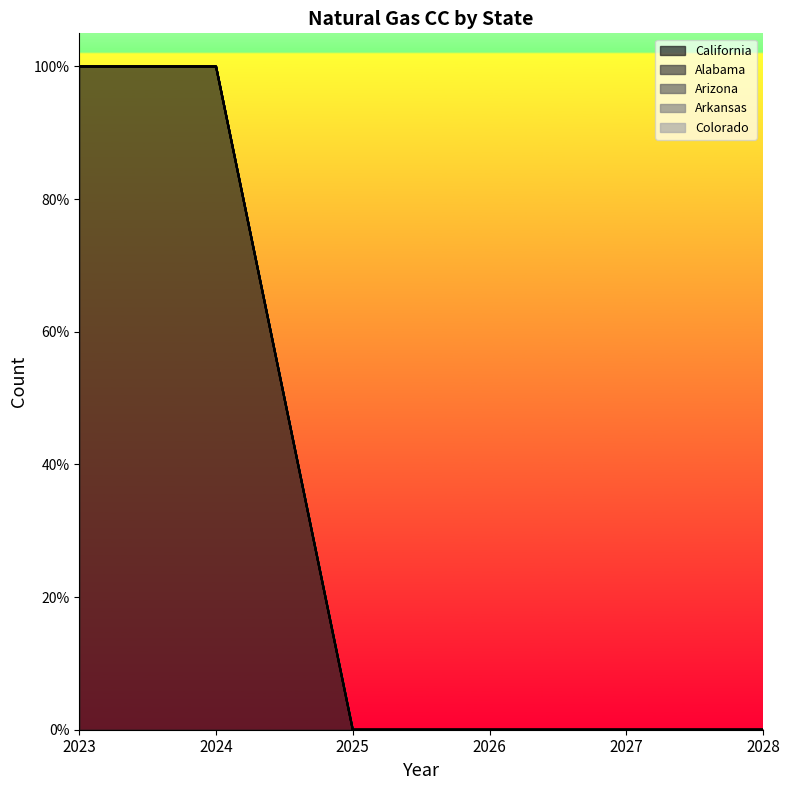

Reading left to right, list all the values displayed in this chart.

California: 1	1	0	0	0	0
Alabama: 0	0	0	0	0	0
Arizona: 0	0	0	0	0	0
Arkansas: 0	0	0	0	0	0
Colorado: 0	0	0	0	0	0